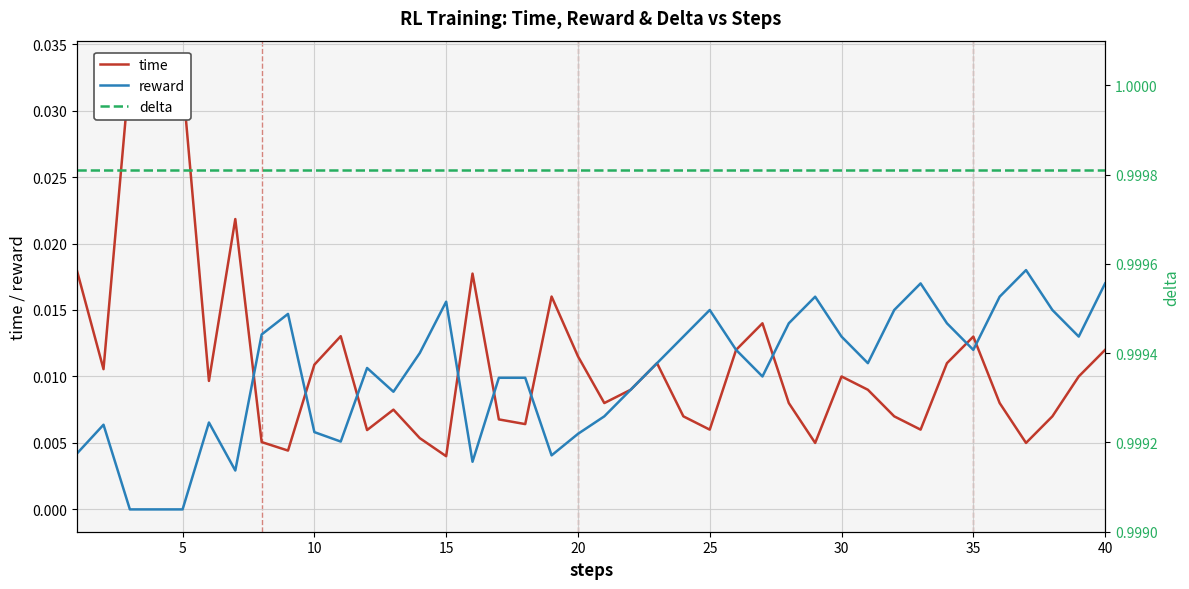

At how many categories does at least one series exceed 0?

40